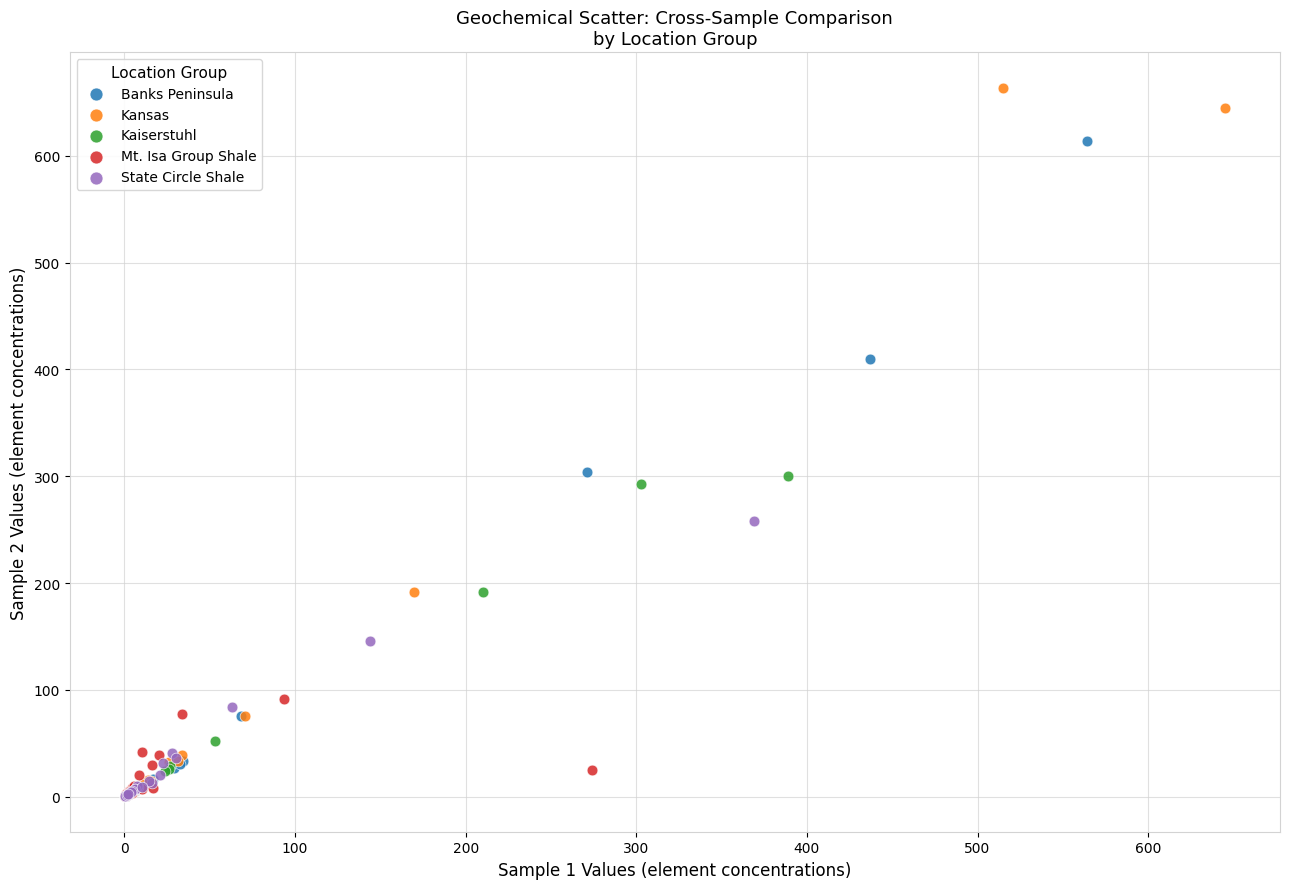

Which series has the widest spread of Y values?

Kansas